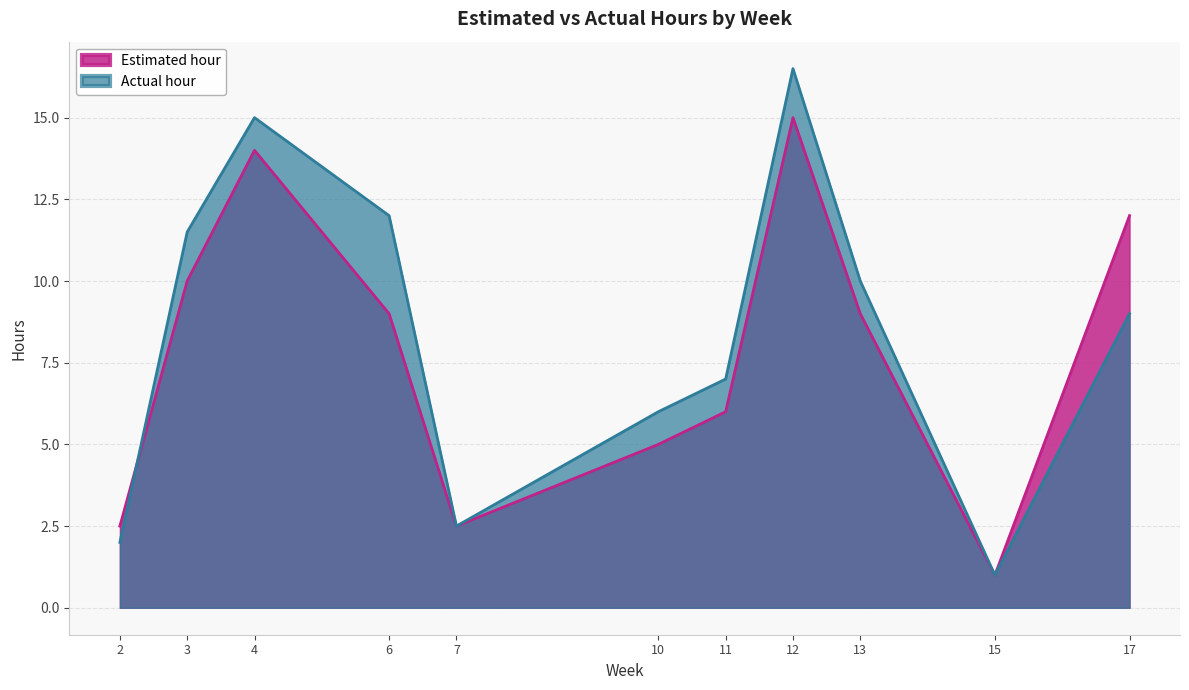

How many interior local valleys does the Actual hour series have?

2